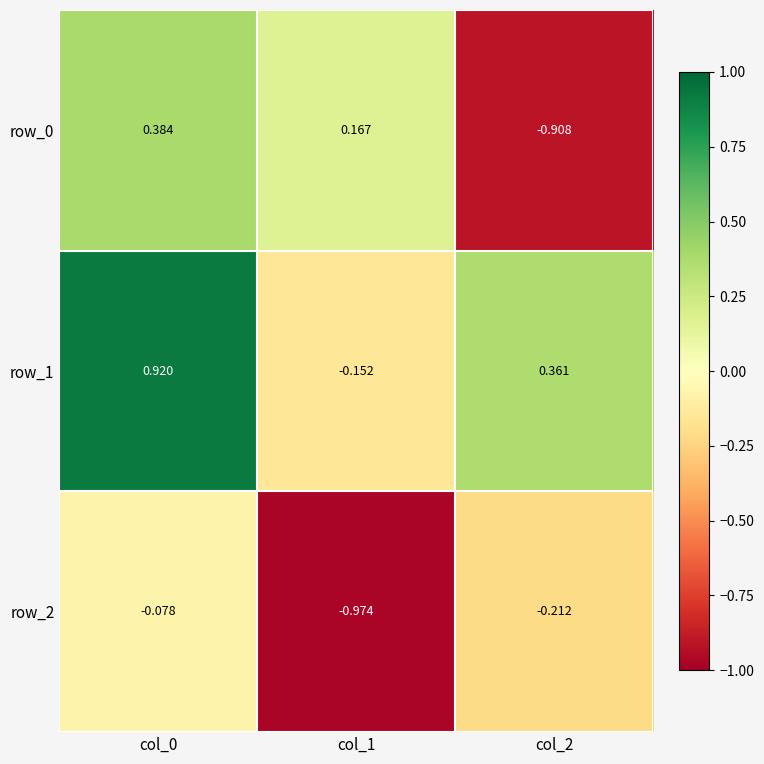

Is the value of row_1 at col_1 greater than the value of row_0 at col_2?

Yes